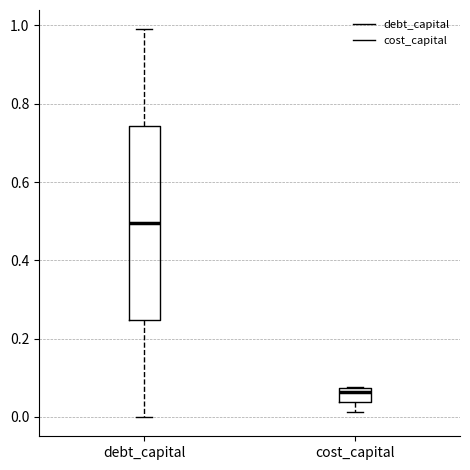

Which box has the highest median line?

debt_capital